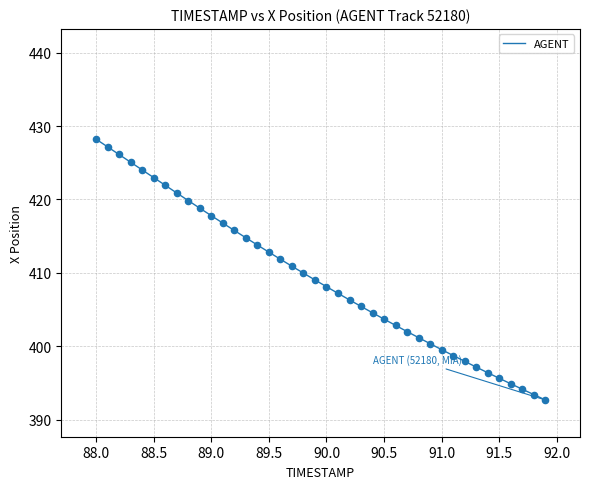

What is the difference between the maximum and minimum values?

35.5